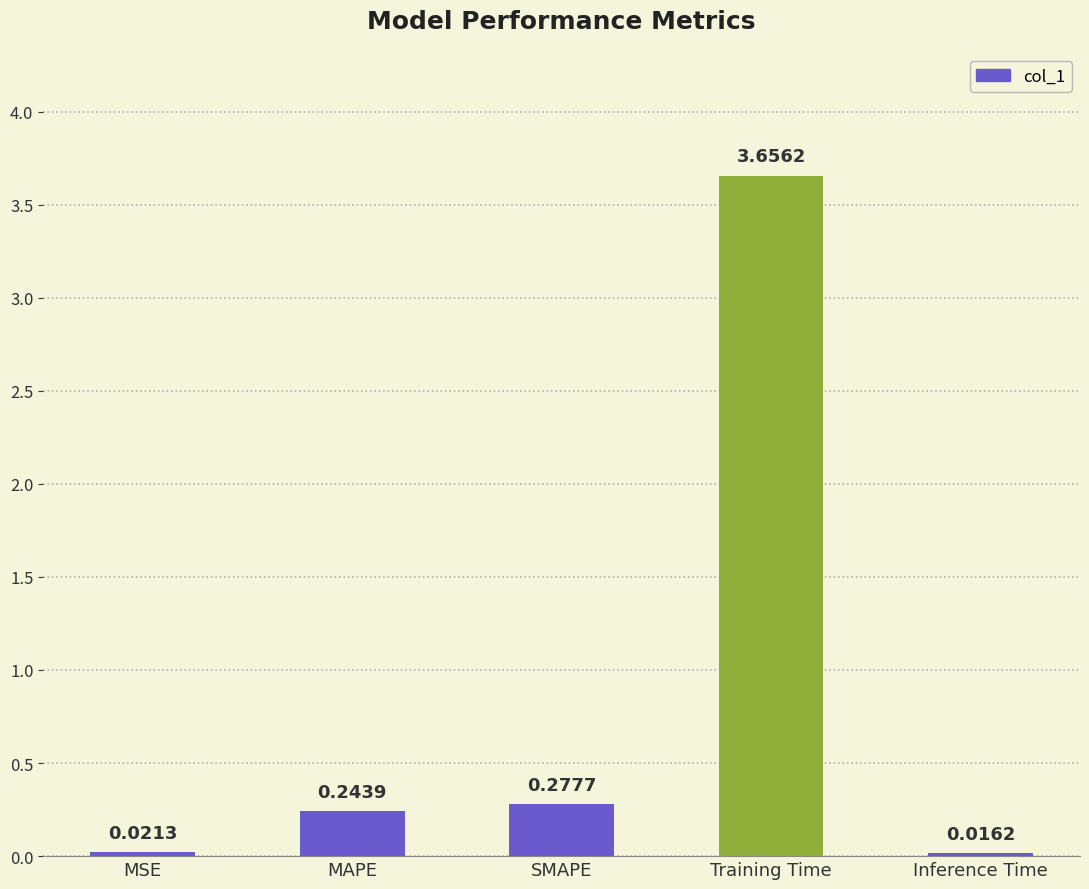

What is the sum of all values?

4.2